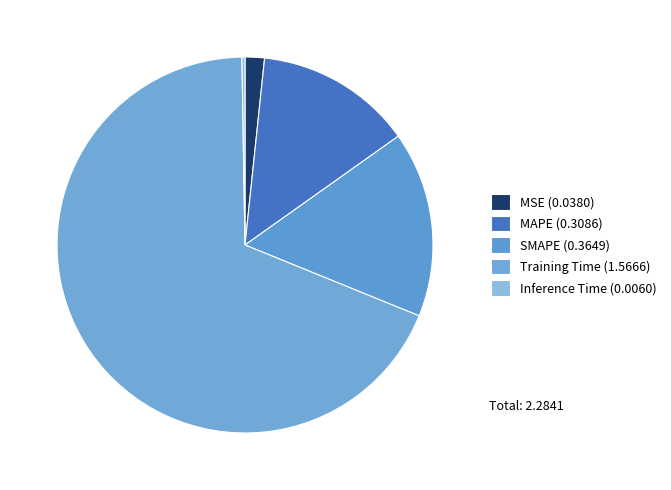

Rank the categories by value from lowest to highest.

Inference Time, MSE, MAPE, SMAPE, Training Time